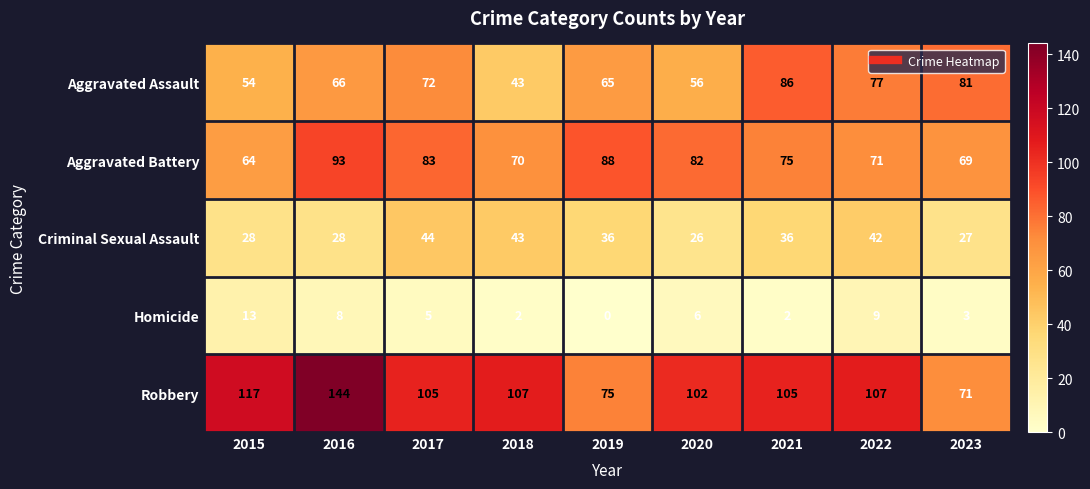

What is the average value of the Aggravated Battery series?

77